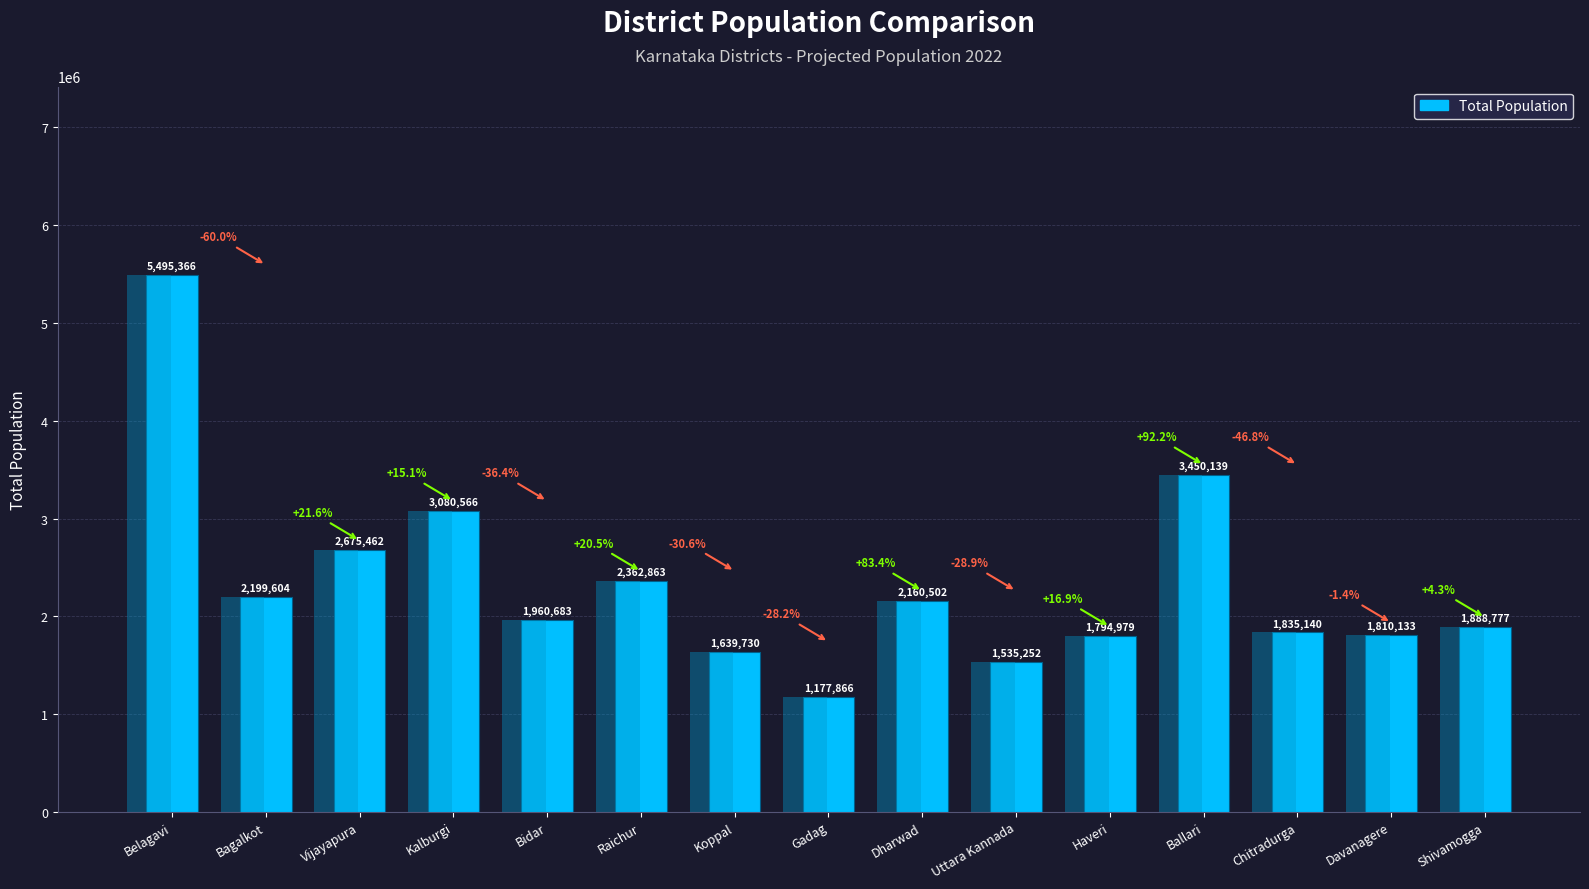

The value at Raichur is 3602649. True or false?

False